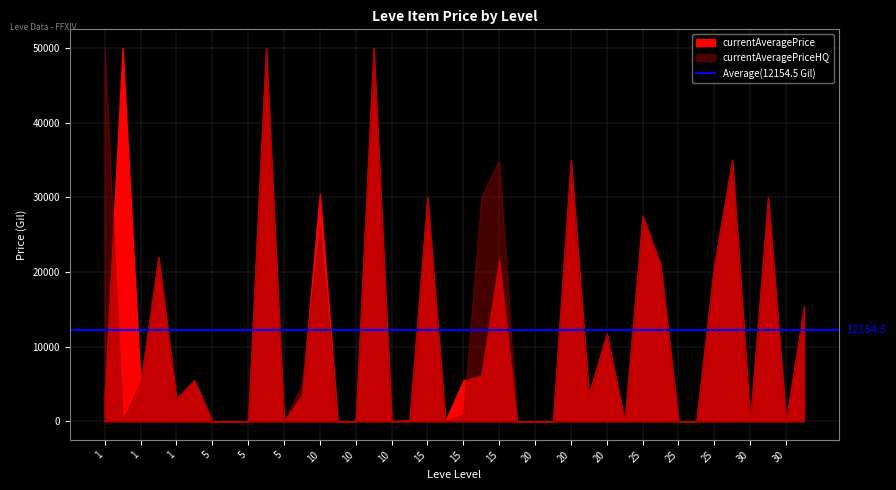

How many categories are shown in the chart?

40